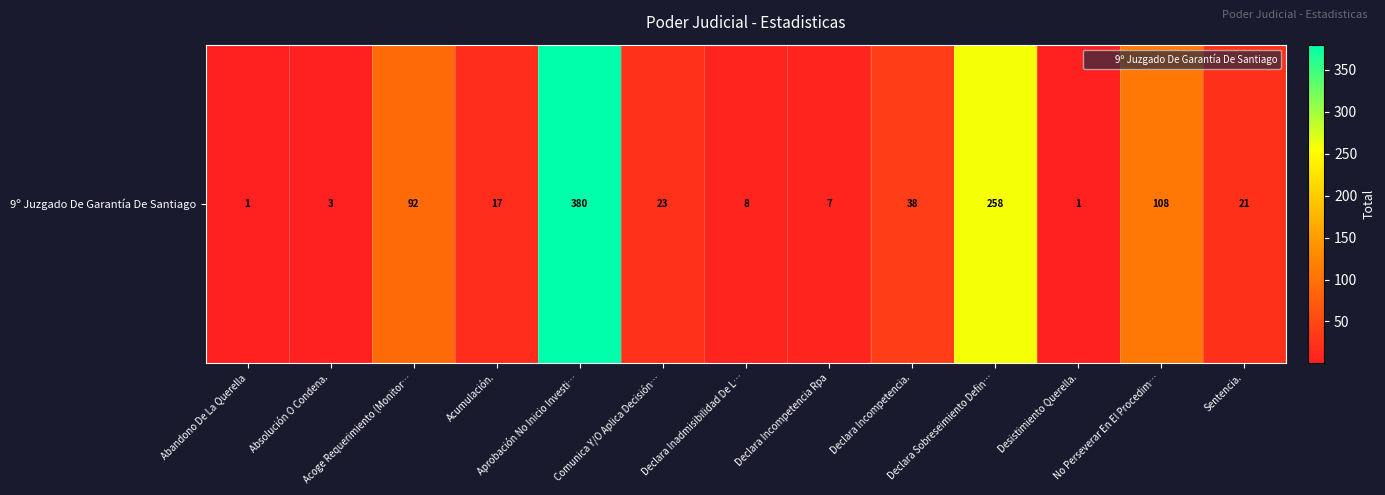

List the labels in order of value, smallest first.

Abandono De La Querella, Desistimiento Querella., Absolución O Condena., Declara Incompetencia Rpa, Declara Inadmisibilidad De L…, Acumulación., Sentencia., Comunica Y/O Aplica Decisión…, Declara Incompetencia., Acoge Requerimiento (Monitor…, No Perseverar En El Procedim…, Declara Sobreseimiento Defin…, Aprobación No Inicio Investi…